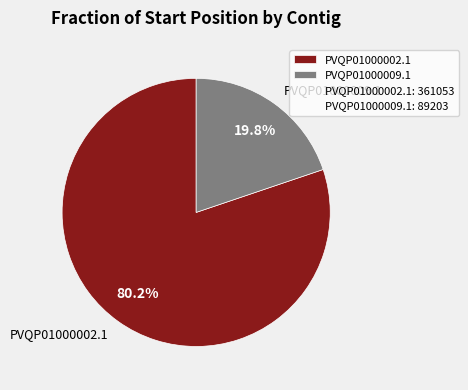

The PVQP01000009.1 slice represents 7% of the pie. True or false?

False